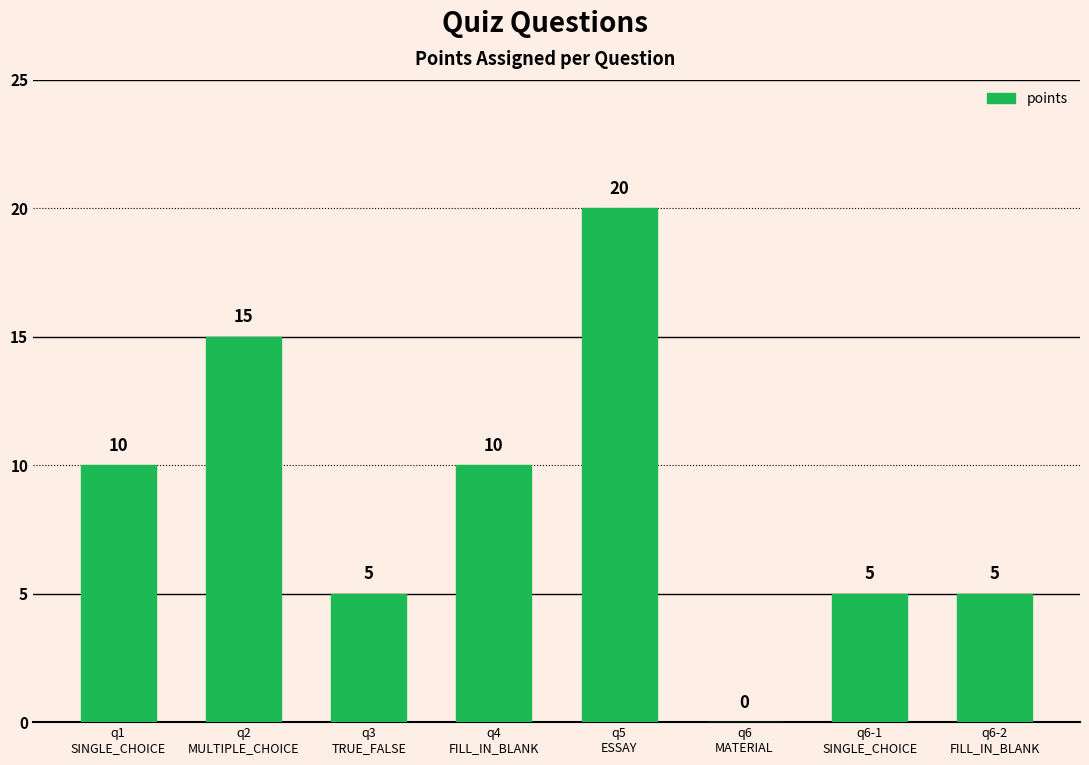

What is the sum of all values?

70